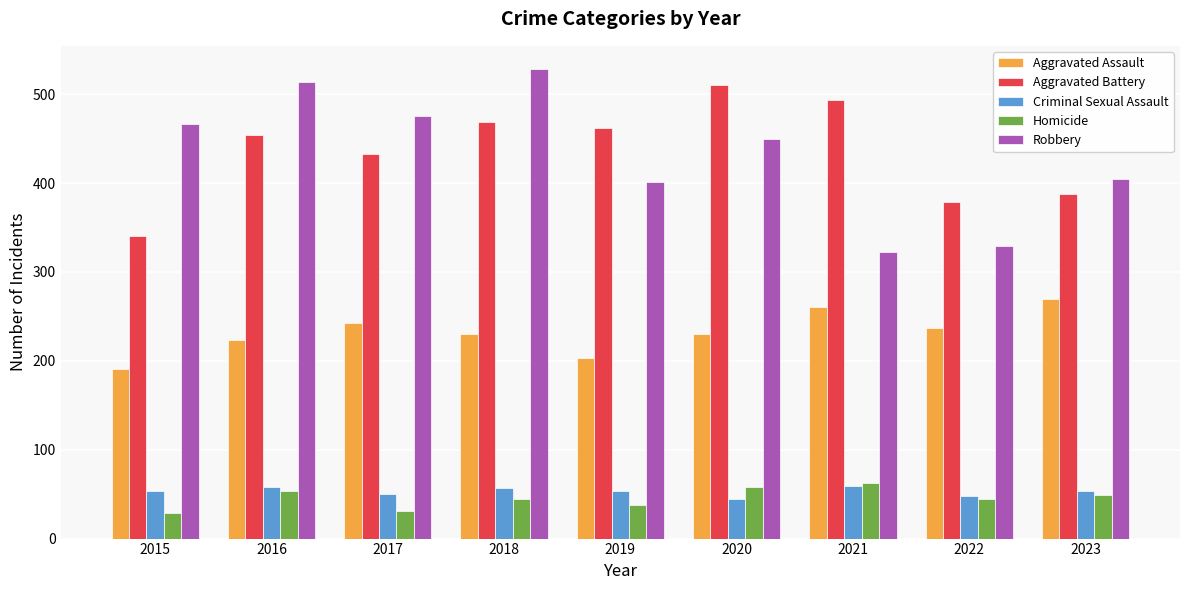

What is the difference between the maximum and second lowest values in the Criminal Sexual Assault series?

11